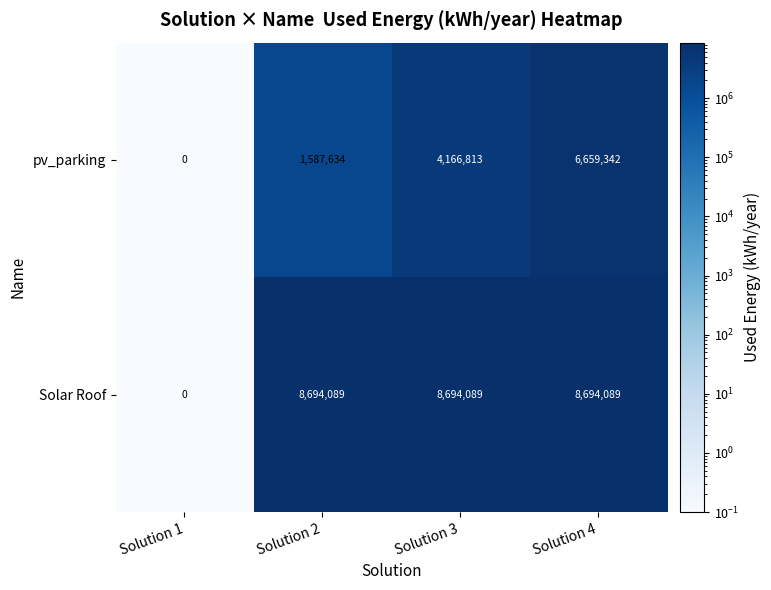

Rank the series by their average value, from highest to lowest.

Solar Roof, pv_parking